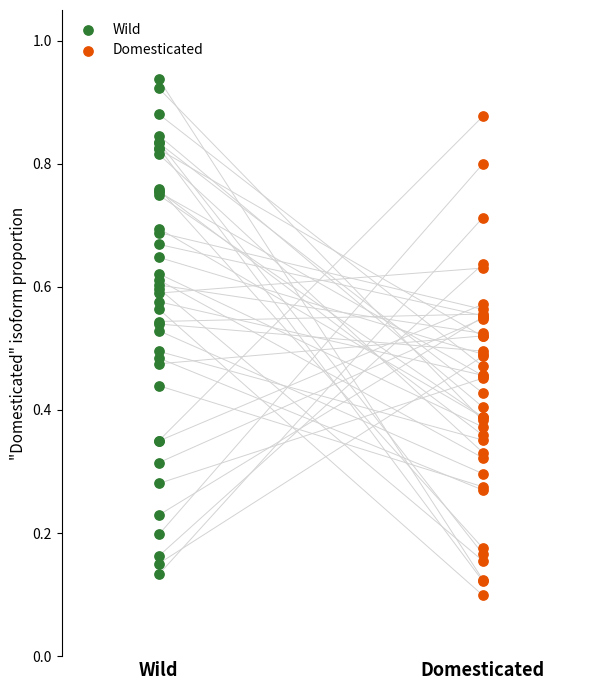

Which series contains the highest Y value?

Wild